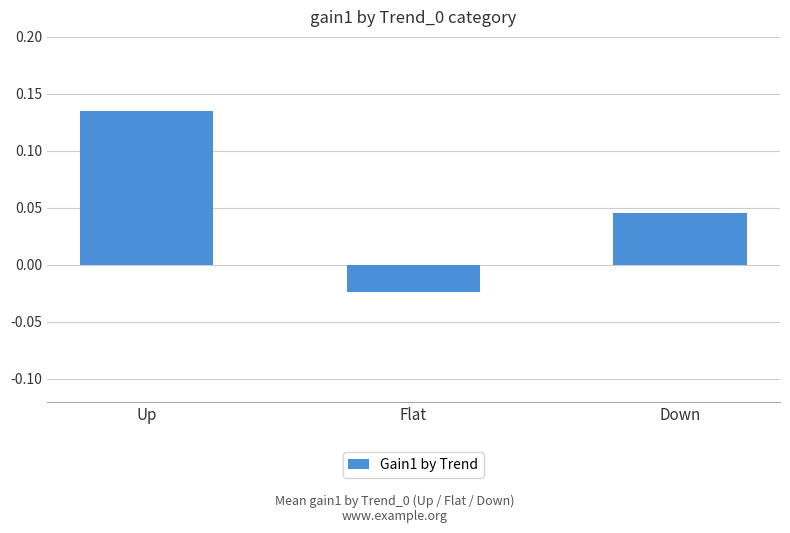

How many values are below 0?

1